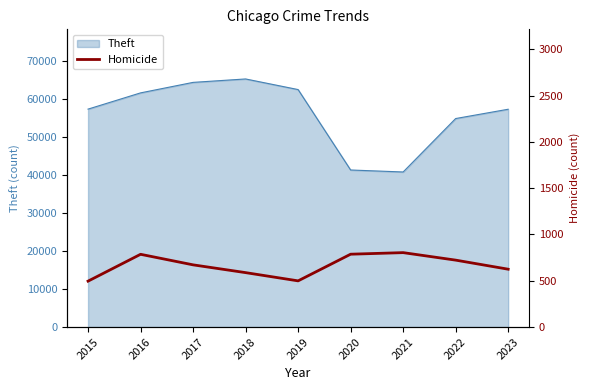

Is it true that the value at 2015 is 496?

True